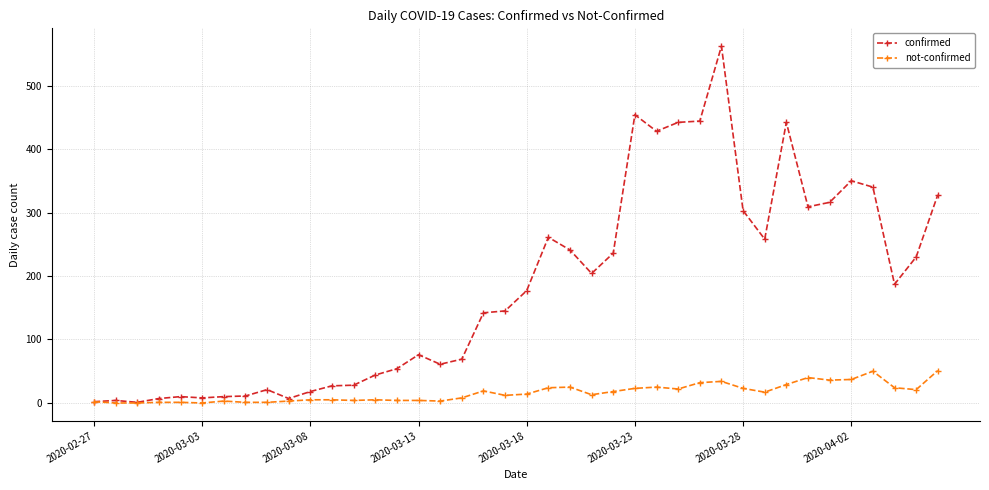

Rank the series by their maximum value, from highest to lowest.

confirmed, not-confirmed